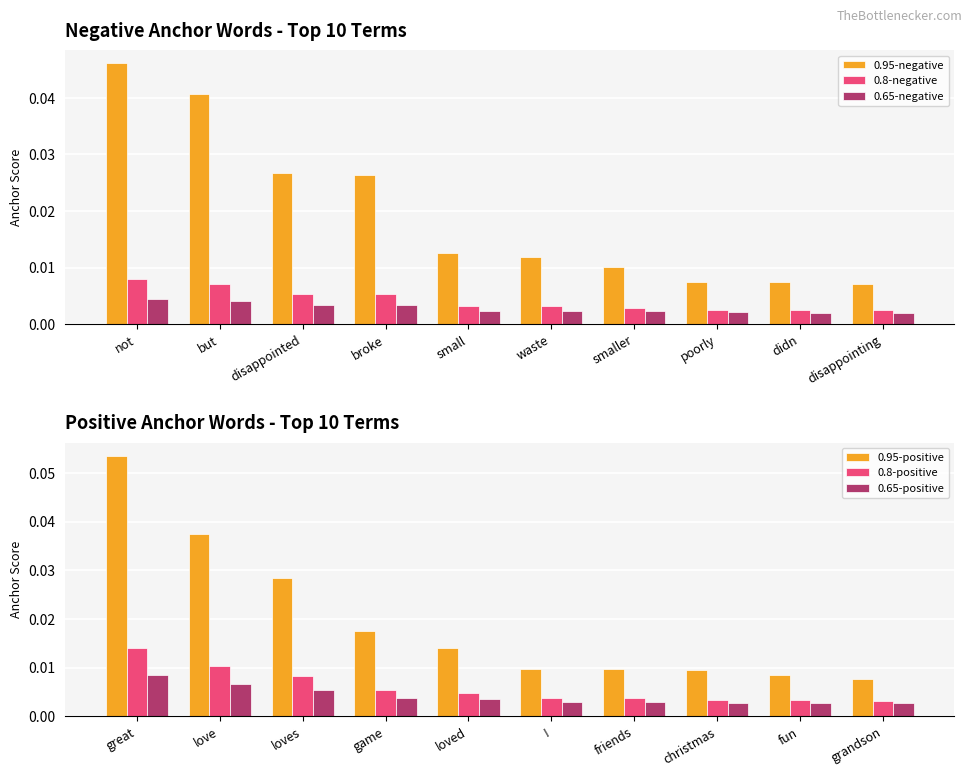

Are the bars grouped side by side (vs. stacked)?

Yes